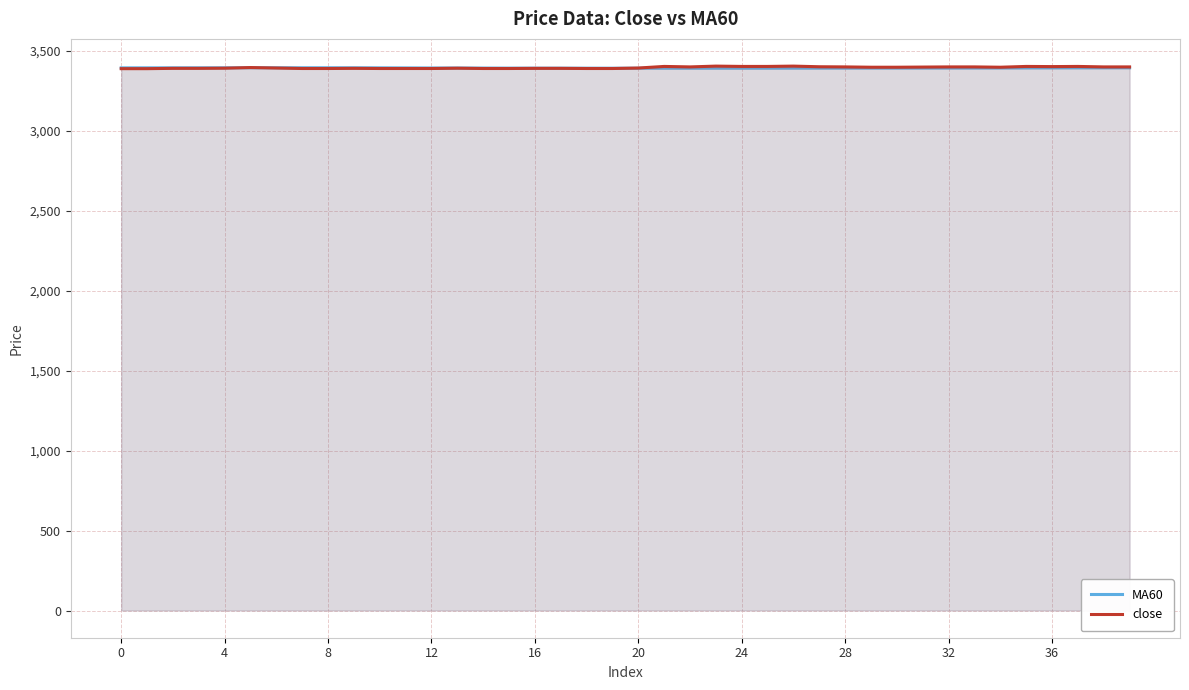

How many distinct data groups are displayed?

2